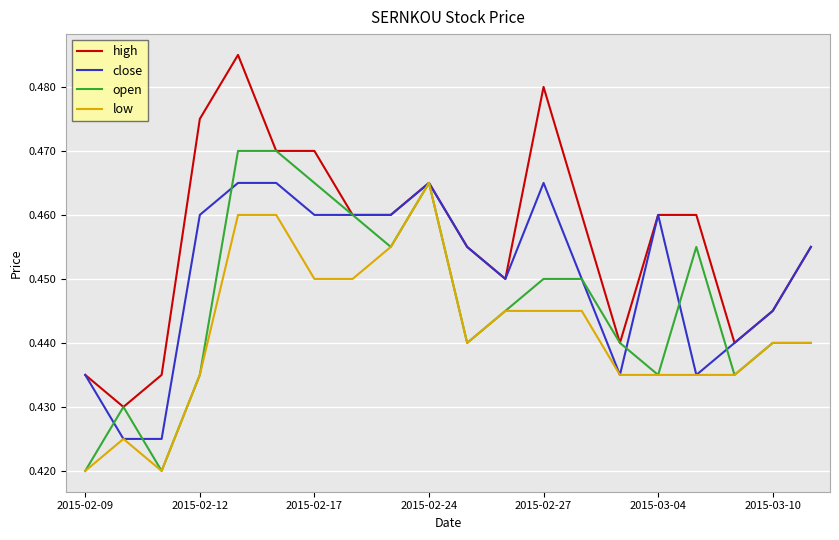

List the series in order of their overall mean, highest first.

high, close, open, low